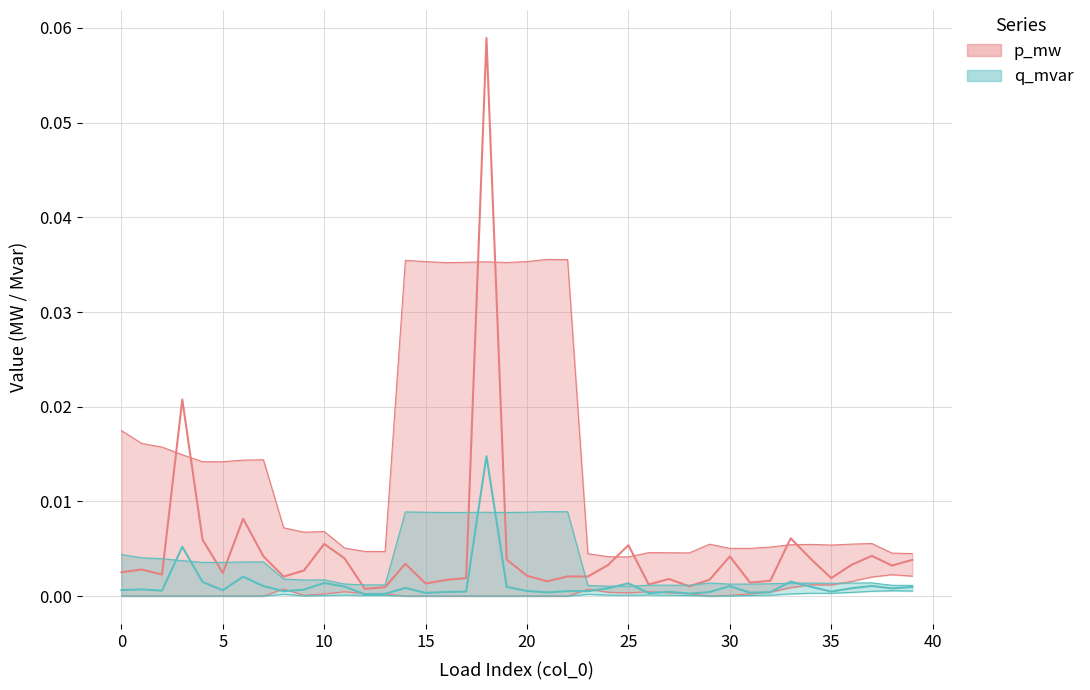

What is the label of the 26th point from the left?

25